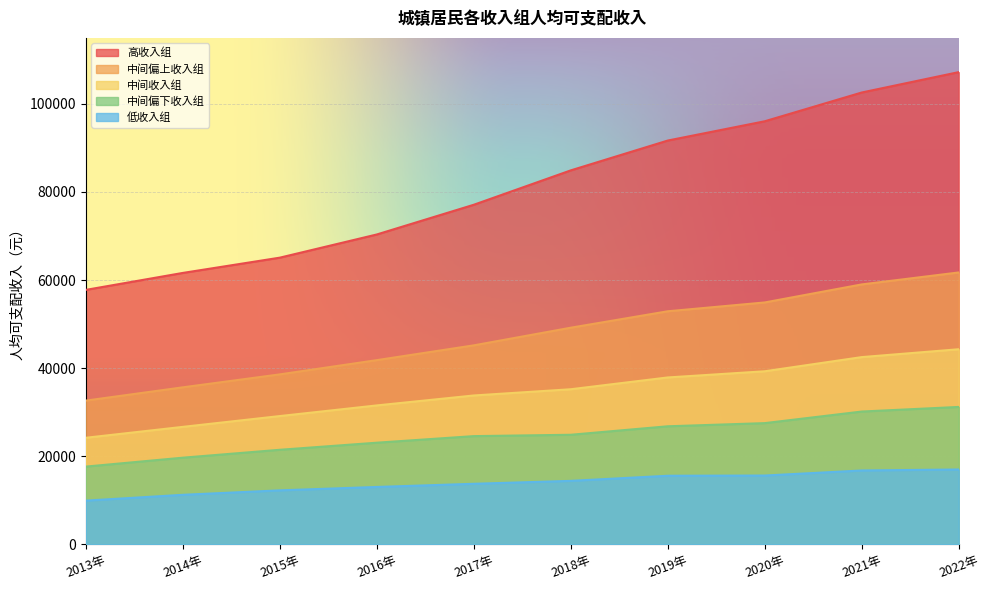

How many data points does each series have?

10